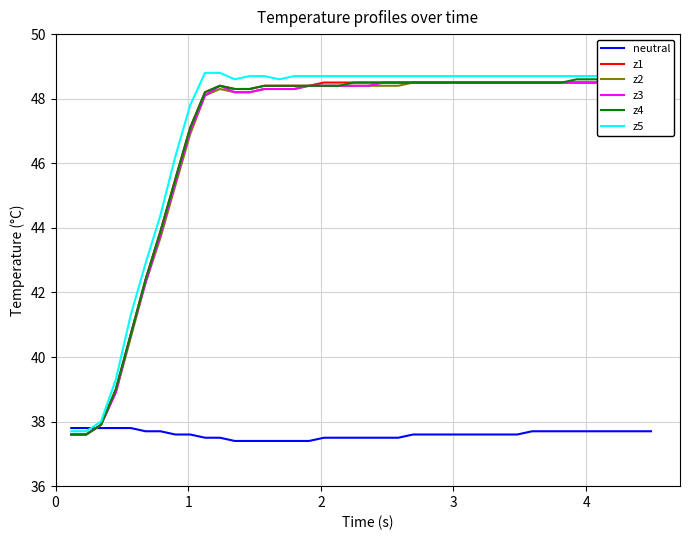

Reading right to left, extract all data points from this chart.

neutral: 37.7	37.7	37.7	37.7	37.7	37.7	37.7	37.7	37.7	37.6	37.6	37.6	37.6	37.6	37.6	37.6	37.6	37.5	37.5	37.5	37.5	37.5	37.5	37.4	37.4	37.4	37.4	37.4	37.4	37.5	37.5	37.6	37.6	37.7	37.7	37.8	37.8	37.8	37.8	37.8
z1: 48.6	48.6	48.5	48.5	48.5	48.5	48.5	48.5	48.5	48.5	48.5	48.5	48.5	48.5	48.5	48.5	48.5	48.5	48.5	48.5	48.5	48.5	48.5	48.4	48.4	48.4	48.4	48.3	48.3	48.4	48.2	47.1	45.5	43.9	42.4	40.7	39.0	37.9	37.6	37.6
z2: 48.5	48.5	48.5	48.5	48.5	48.5	48.5	48.5	48.5	48.5	48.5	48.5	48.5	48.5	48.5	48.5	48.5	48.4	48.4	48.4	48.4	48.4	48.4	48.4	48.3	48.3	48.3	48.2	48.2	48.3	48.1	46.9	45.3	43.7	42.3	40.6	38.9	37.9	37.6	37.6
z3: 48.6	48.6	48.5	48.5	48.5	48.5	48.5	48.5	48.5	48.5	48.5	48.5	48.5	48.5	48.5	48.5	48.5	48.5	48.5	48.4	48.4	48.4	48.4	48.4	48.3	48.3	48.3	48.2	48.2	48.4	48.1	47.0	45.4	43.8	42.3	40.7	38.9	37.9	37.6	37.6
z4: 48.6	48.6	48.6	48.6	48.6	48.6	48.5	48.5	48.5	48.5	48.5	48.5	48.5	48.5	48.5	48.5	48.5	48.5	48.5	48.5	48.5	48.4	48.4	48.4	48.4	48.4	48.4	48.3	48.3	48.4	48.2	47.1	45.5	43.9	42.4	40.7	39.0	37.9	37.6	37.6
z5: 48.6	48.6	48.6	48.7	48.7	48.7	48.7	48.7	48.7	48.7	48.7	48.7	48.7	48.7	48.7	48.7	48.7	48.7	48.7	48.7	48.7	48.7	48.7	48.7	48.7	48.6	48.7	48.7	48.6	48.8	48.8	47.8	46.2	44.4	42.9	41.3	39.3	38.0	37.7	37.7